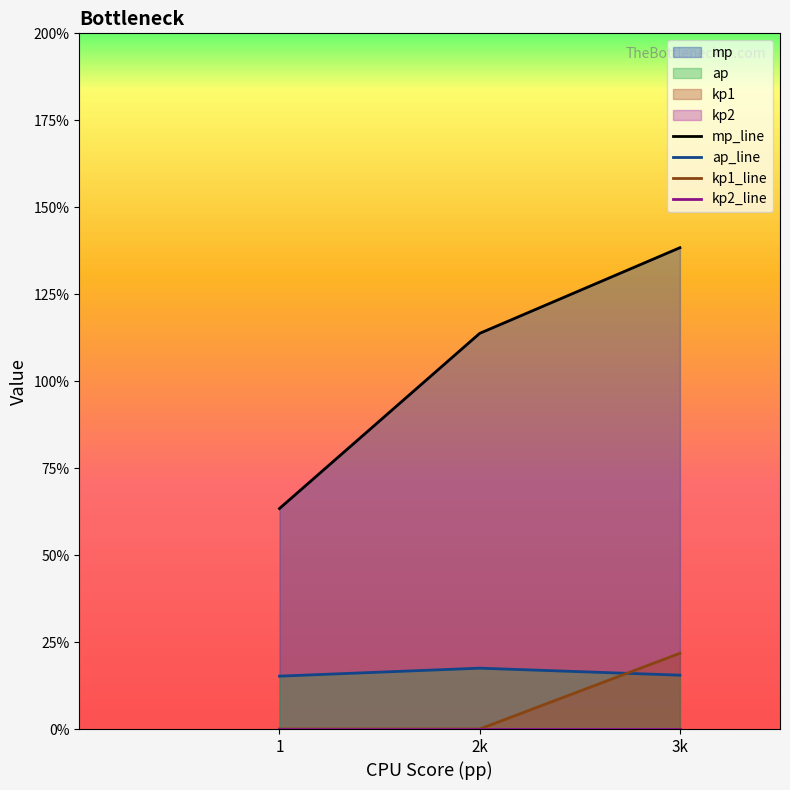

Which series has the largest total across all categories?

mp_line